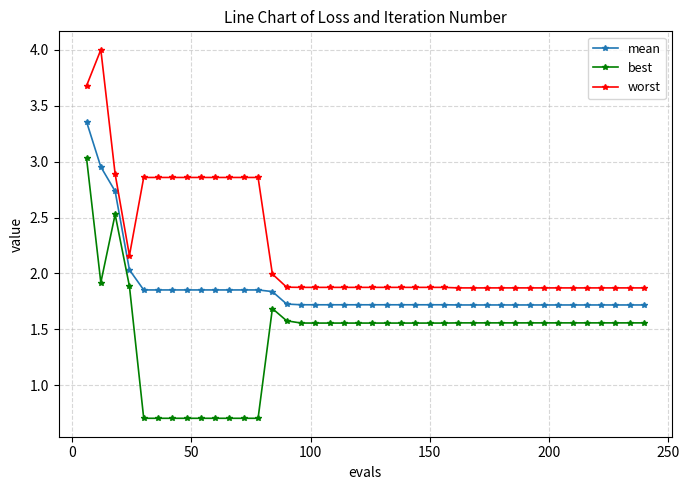

Does the chart display data point markers on the line(s)?

Yes